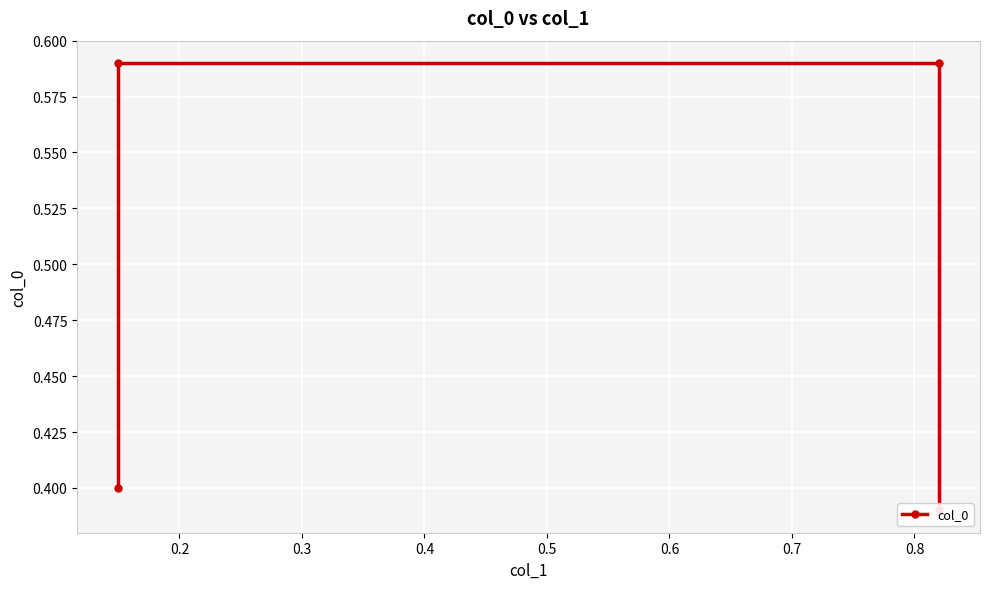

Read the value at 0.3.

0.6